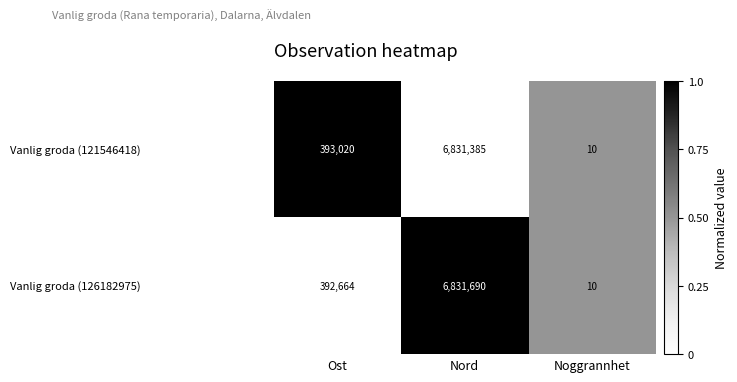

How many distinct data groups are displayed?

2